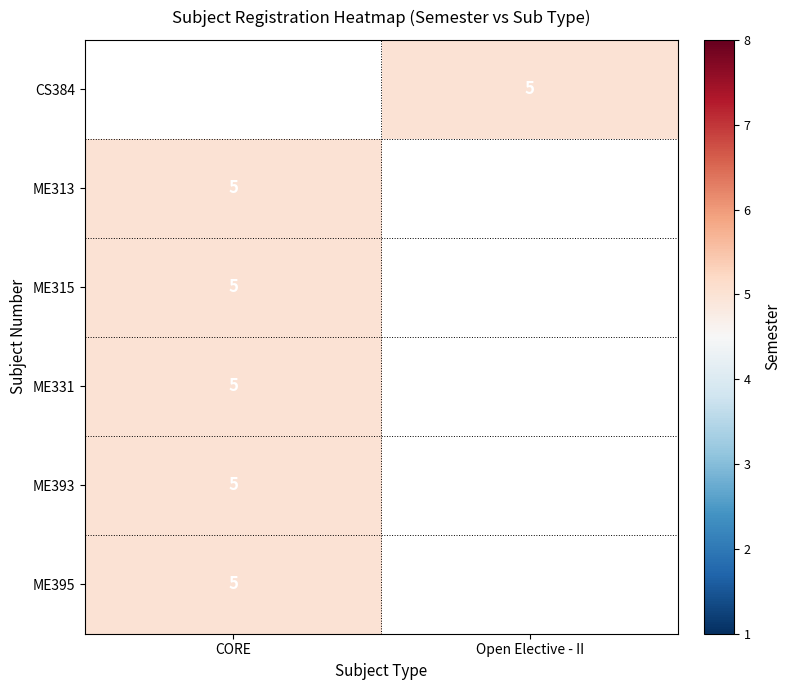

What is the lowest value of the ME393 series?

5.0